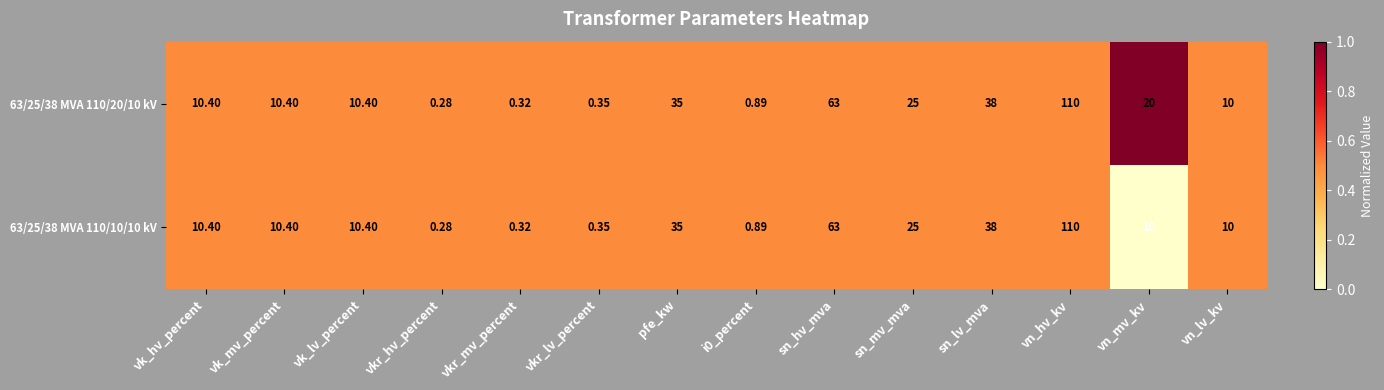

Which category has the lowest value in the 63/25/38 MVA 110/10/10 kV series?

vkr_hv_percent